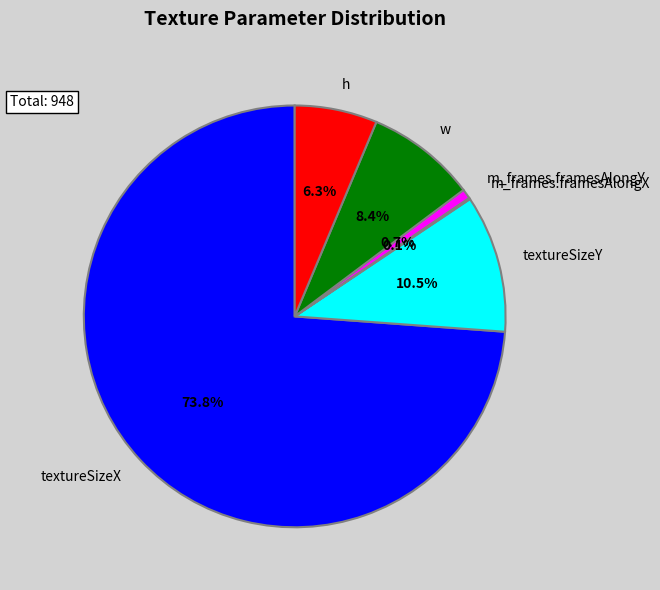

Combined, do h and m_frames.framesAlongY account for over 50%?

No